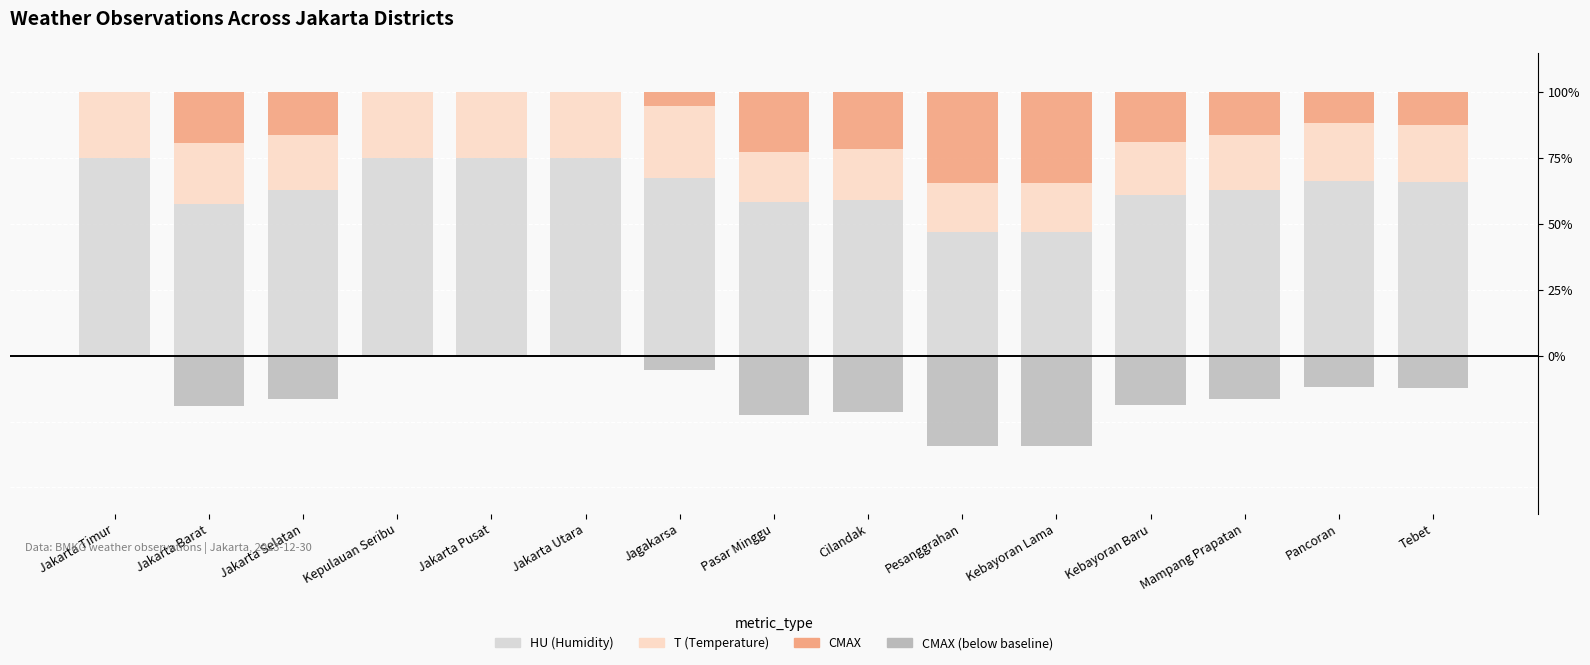

At how many categories does at least one series exceed 64?

7